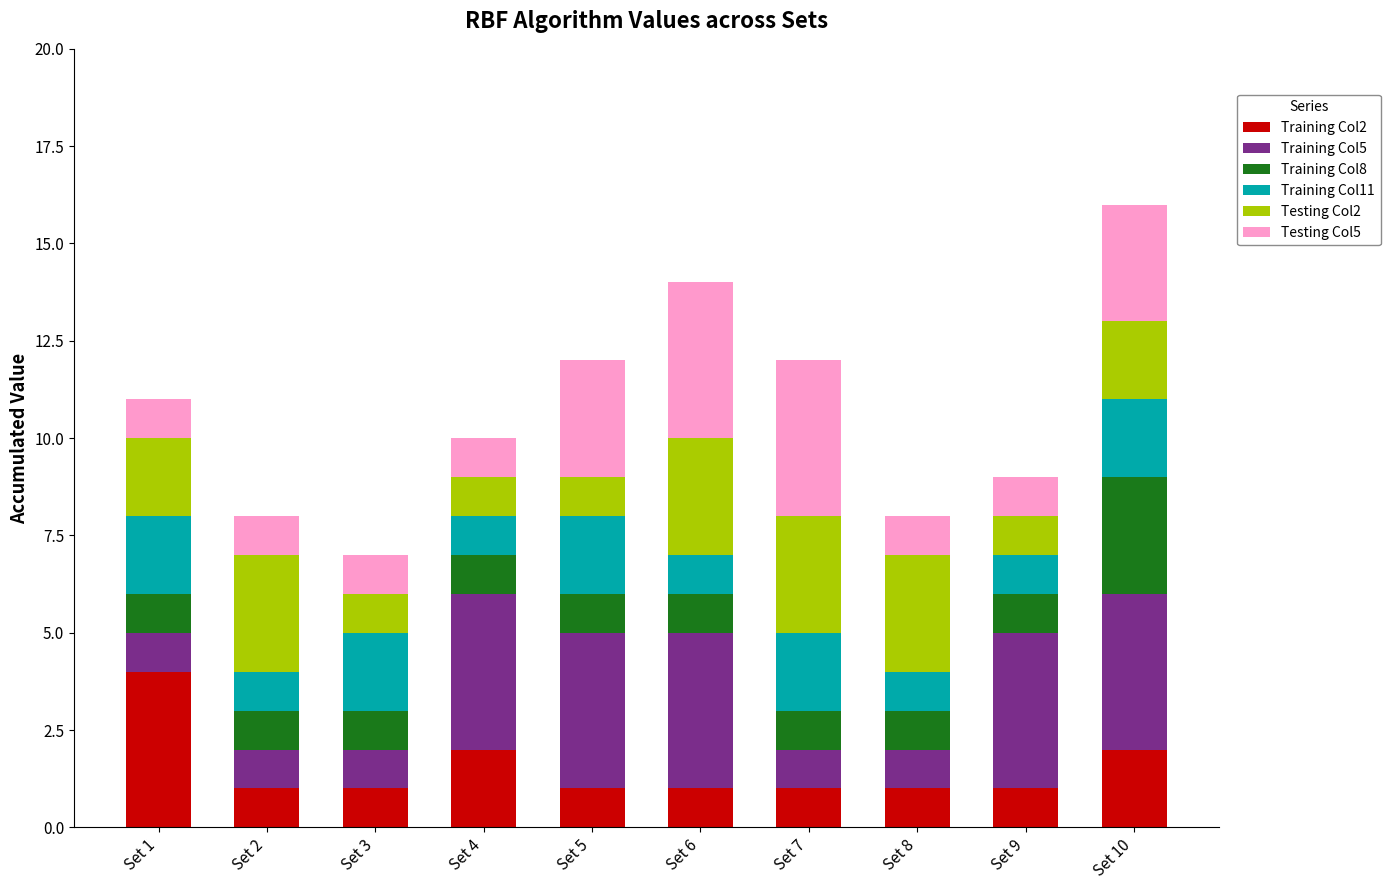

Which category has the highest value in the Training Col2 series?

Set 1